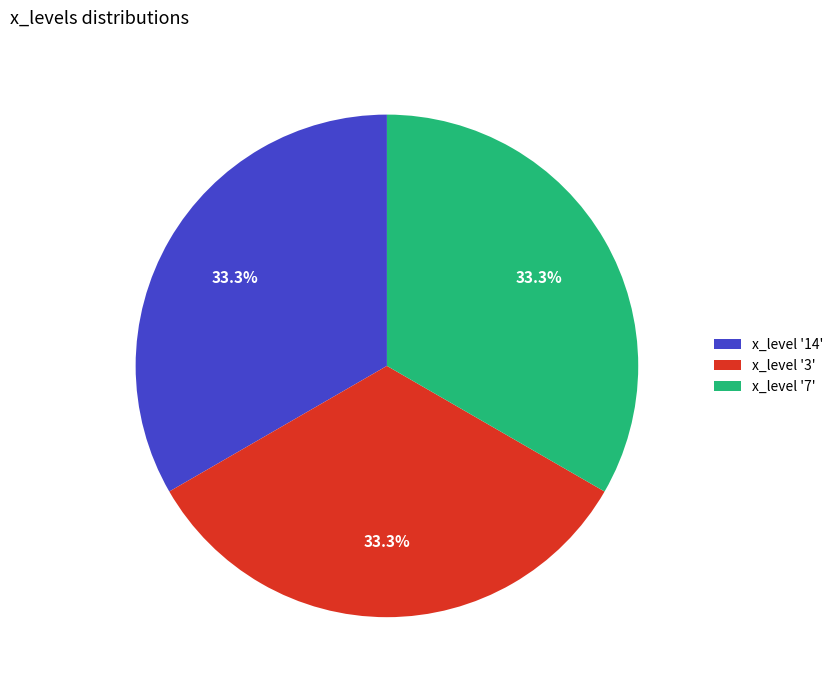

To the nearest percent, what is the difference between the largest and smallest slice percentages?

0%